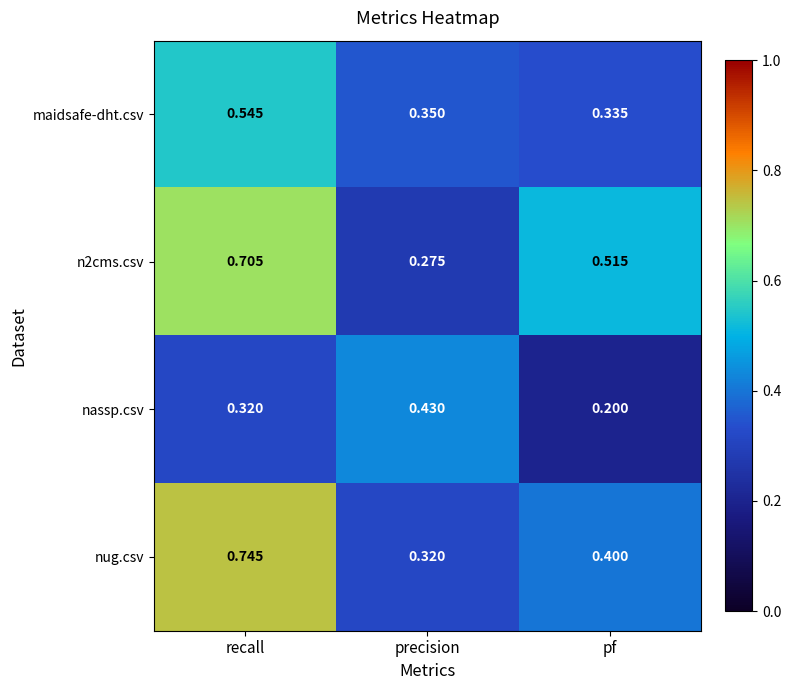

How many categories are shown in the chart?

3